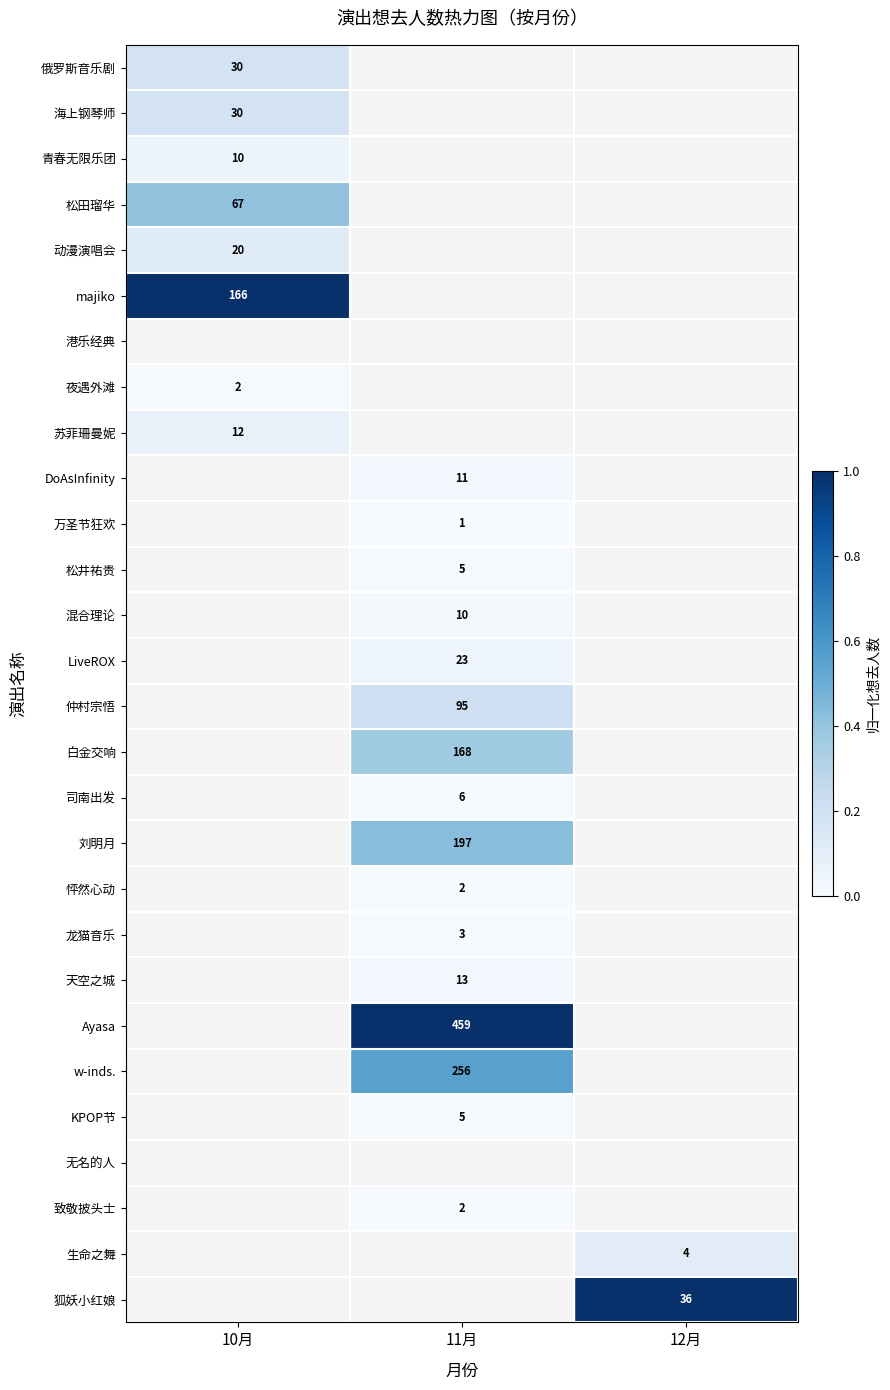

Which has a higher value, 11月 or 10月?

10月